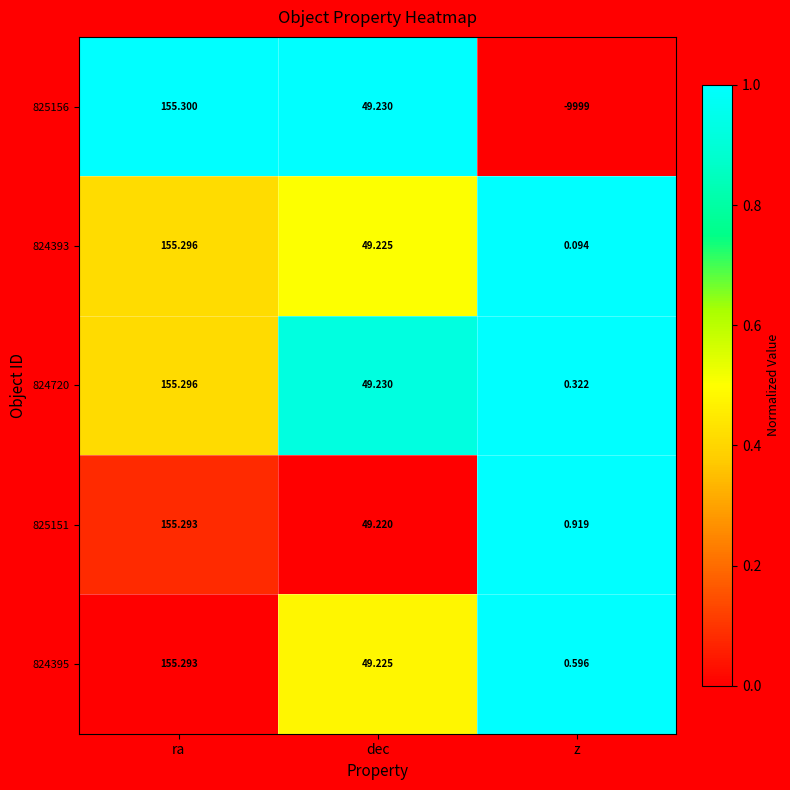

Which category has the highest value across all series?

ra